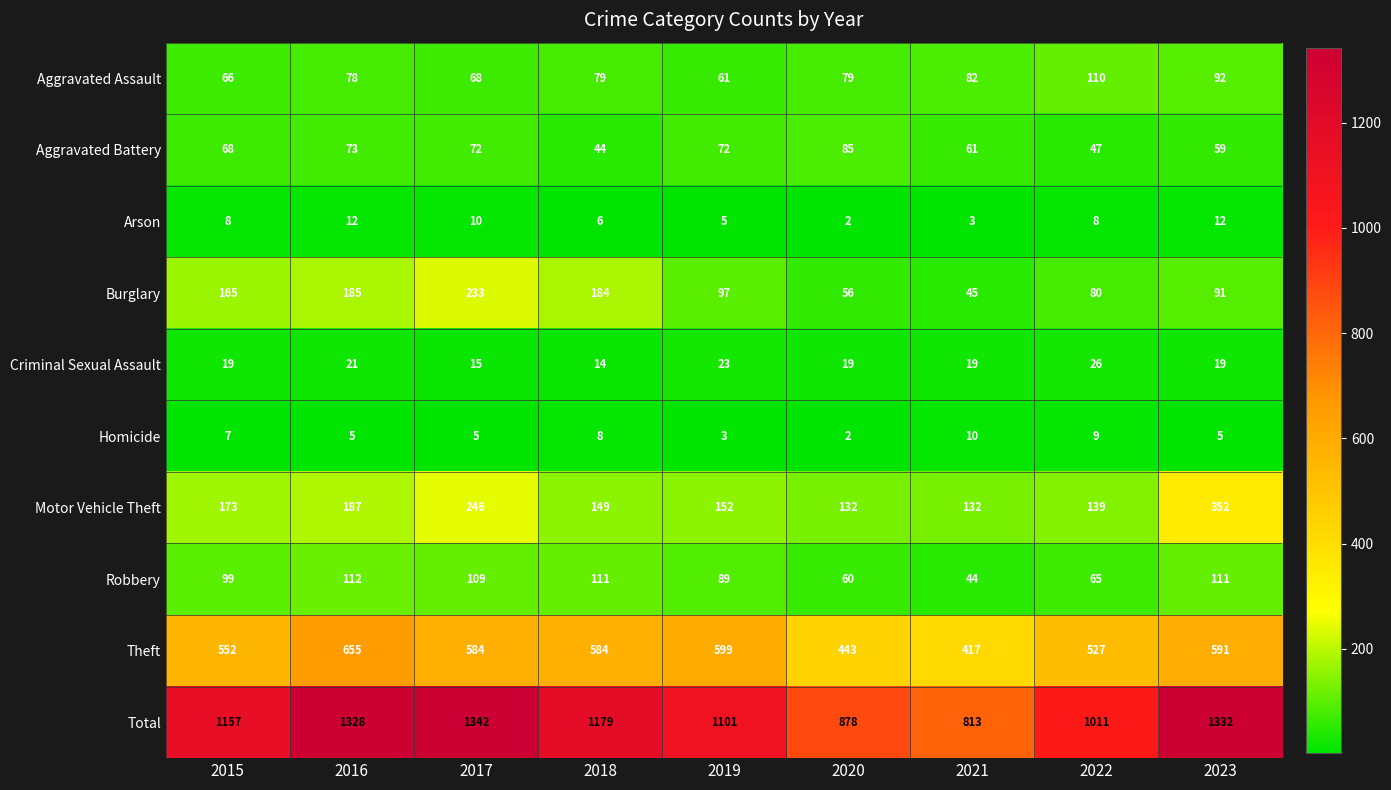

At which label is Burglary closest to 139?

2015